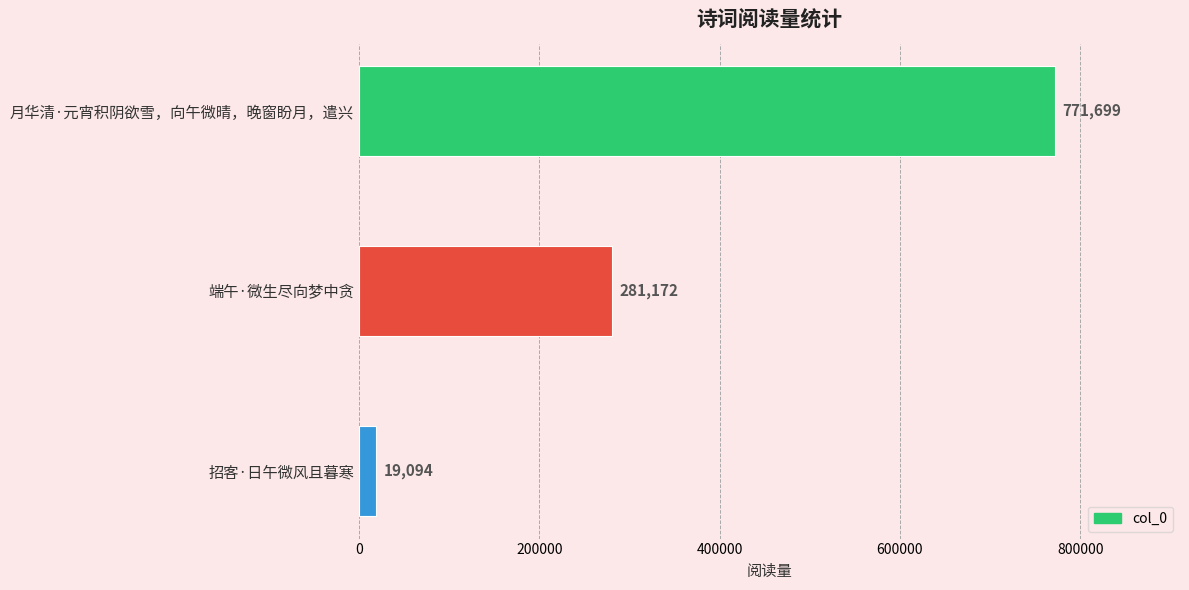

Reading bottom to top, transcribe all the data shown in this chart.

19094	281172	771699